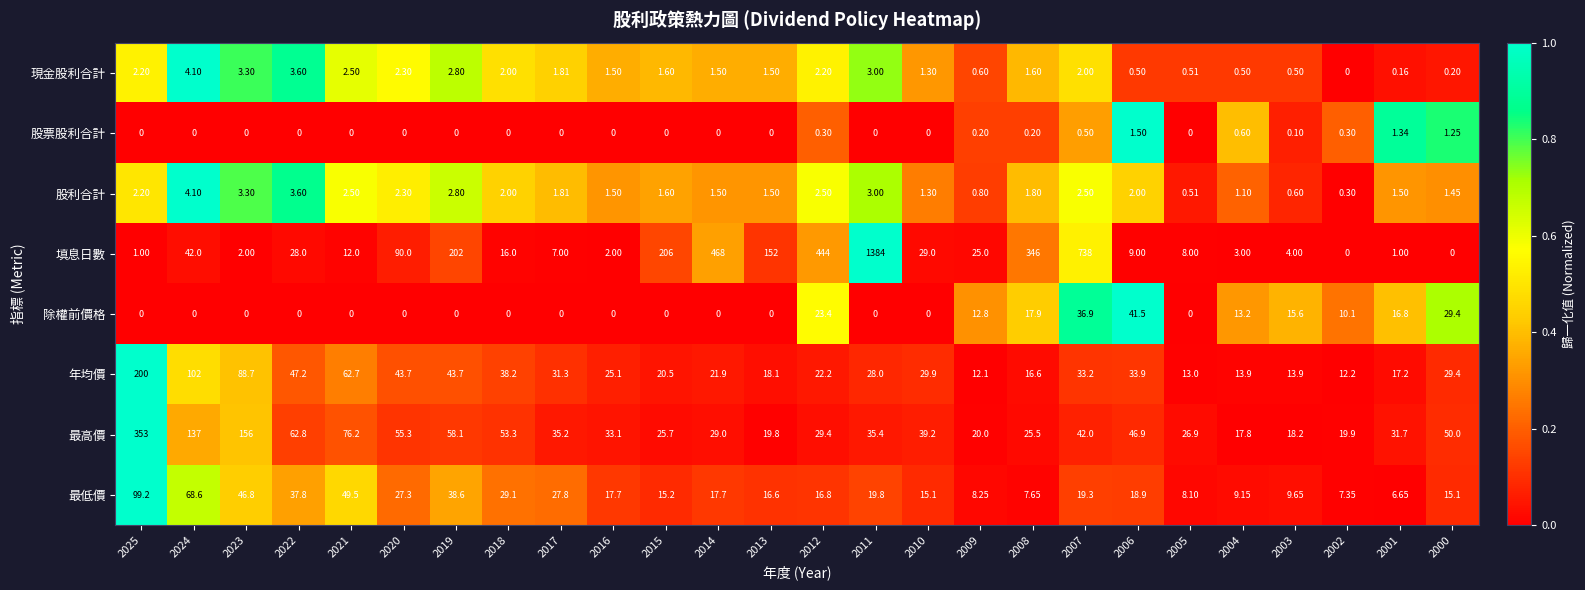

Which series has the largest total across all categories?

填息日數